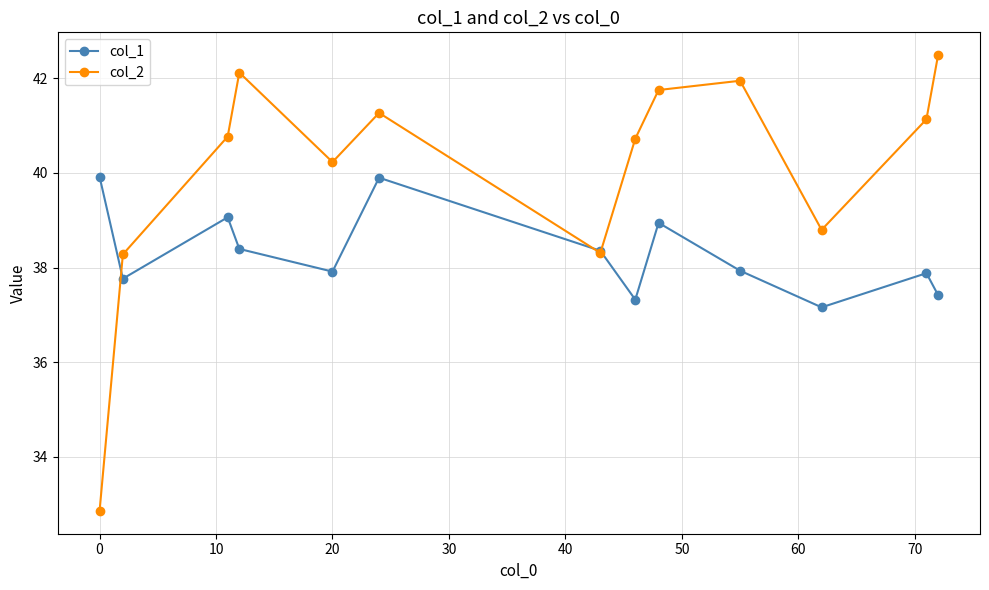

Which series ends up on top after the final intersection of col_1 and col_2?

col_2